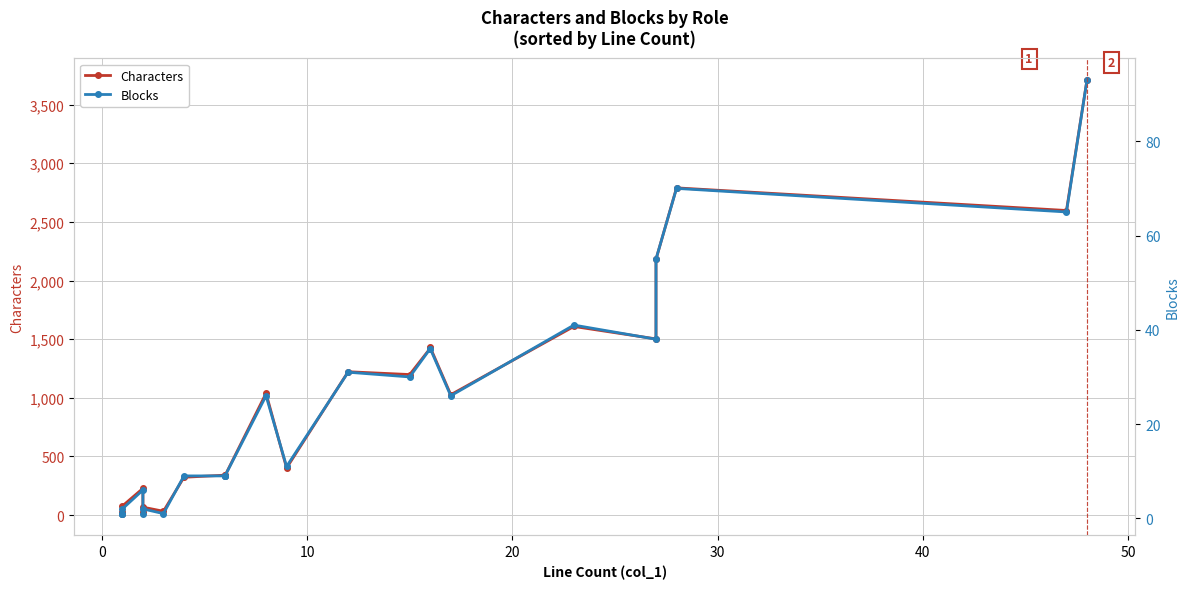

Is the value of Characters at 20 greater than the value of Blocks at 24?

No